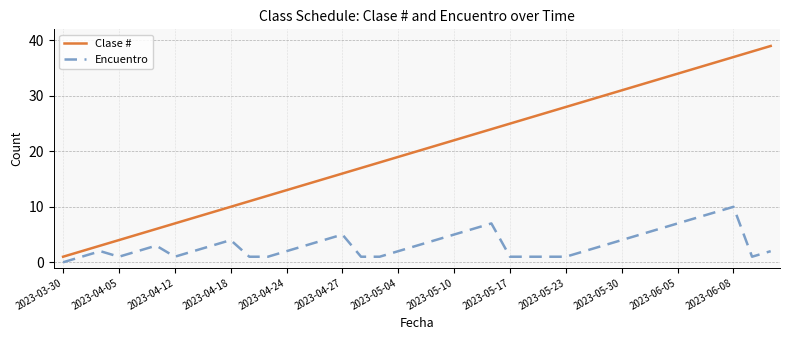

Which series has the widest spread of values?

Clase #